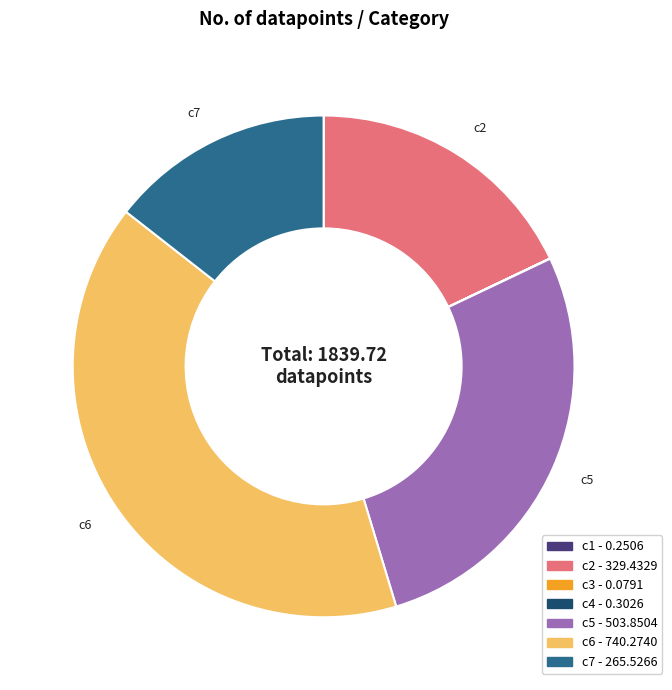

What is the largest slice in the pie chart?

c6